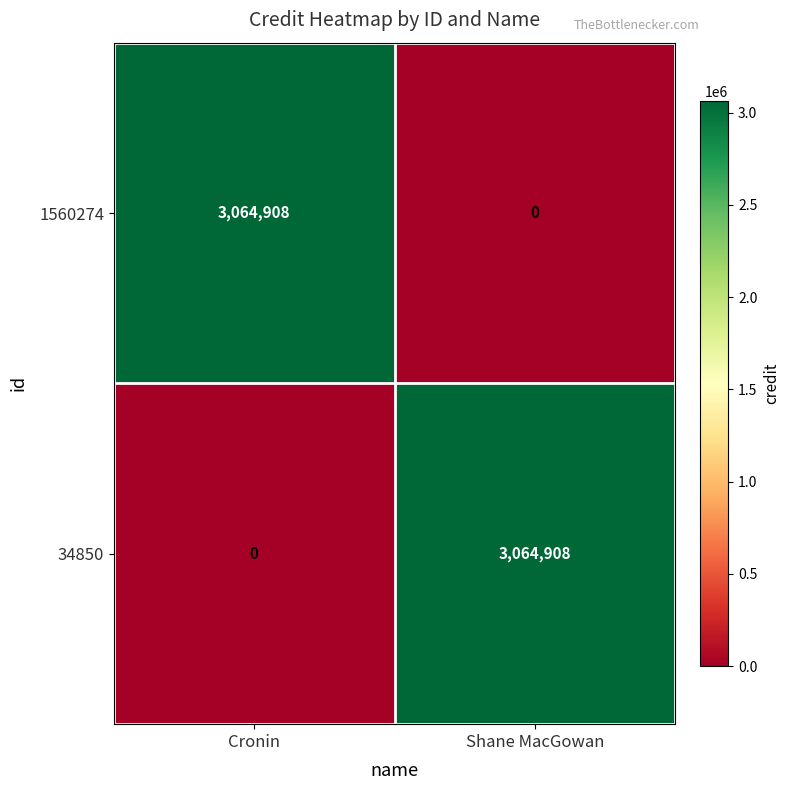

At which label does 1560274 reach its minimum?

Shane MacGowan